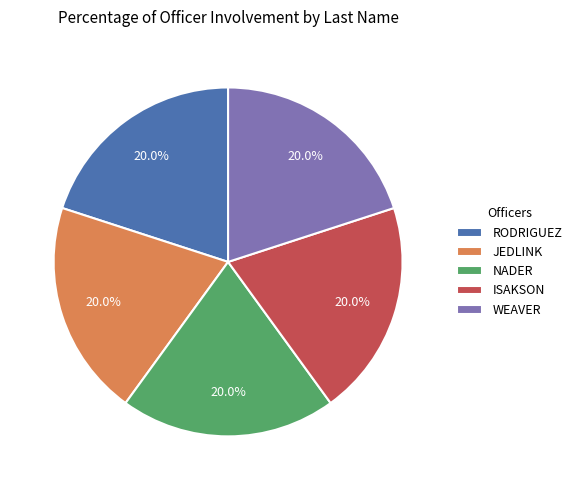

How many segments does this pie chart have?

5